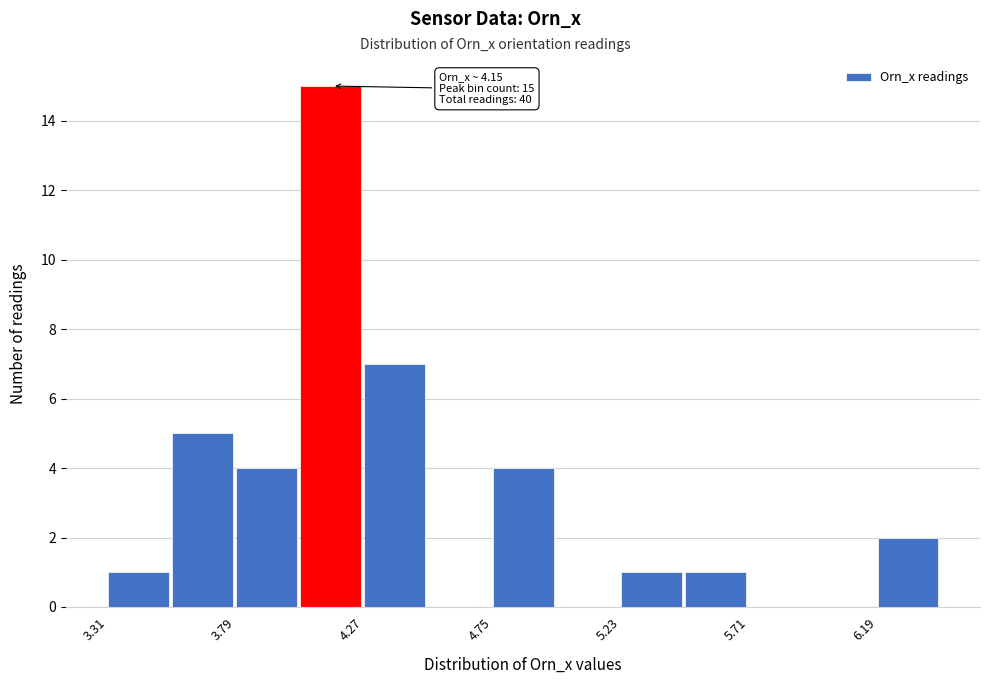

Which range on the x-axis has the tallest bar?

4.05 to 4.25